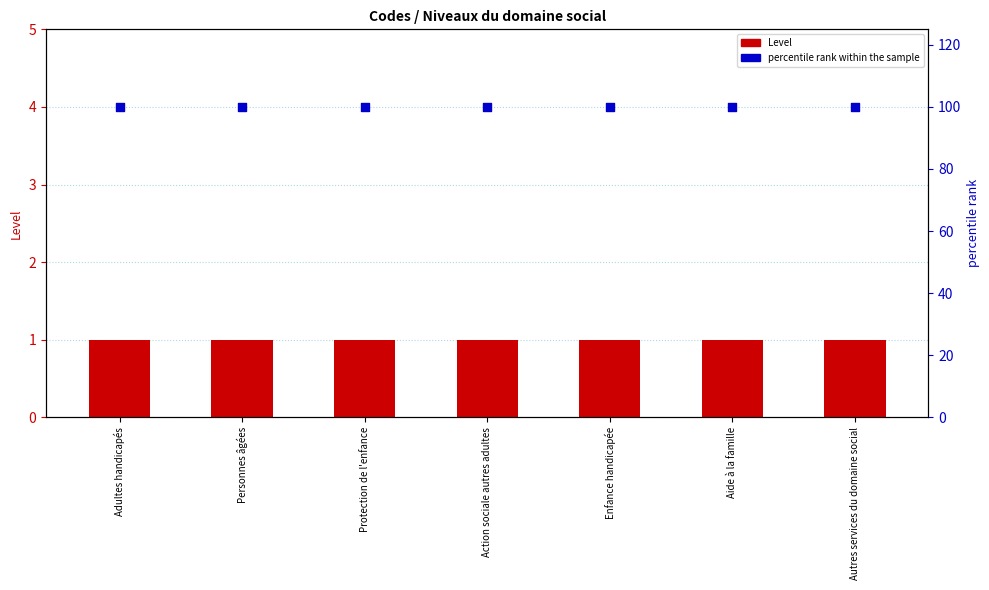

At how many categories does at least one series exceed 97?

7